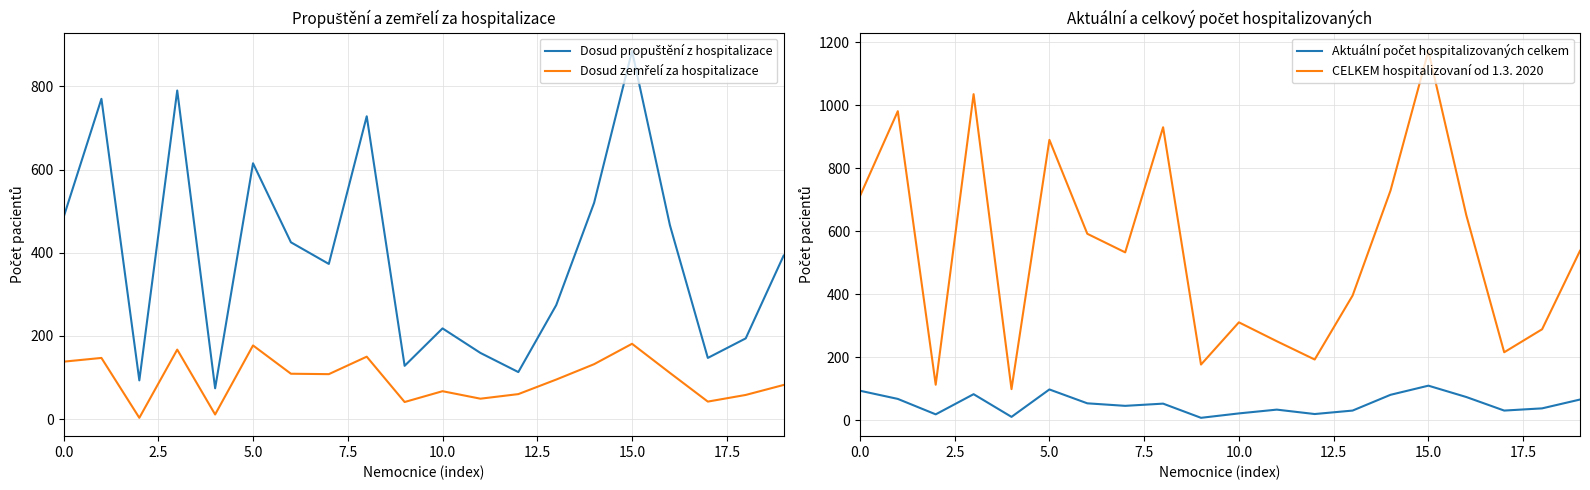

The value of Dosud propuštění z hospitalizace at 19 is 393. True or false?

True